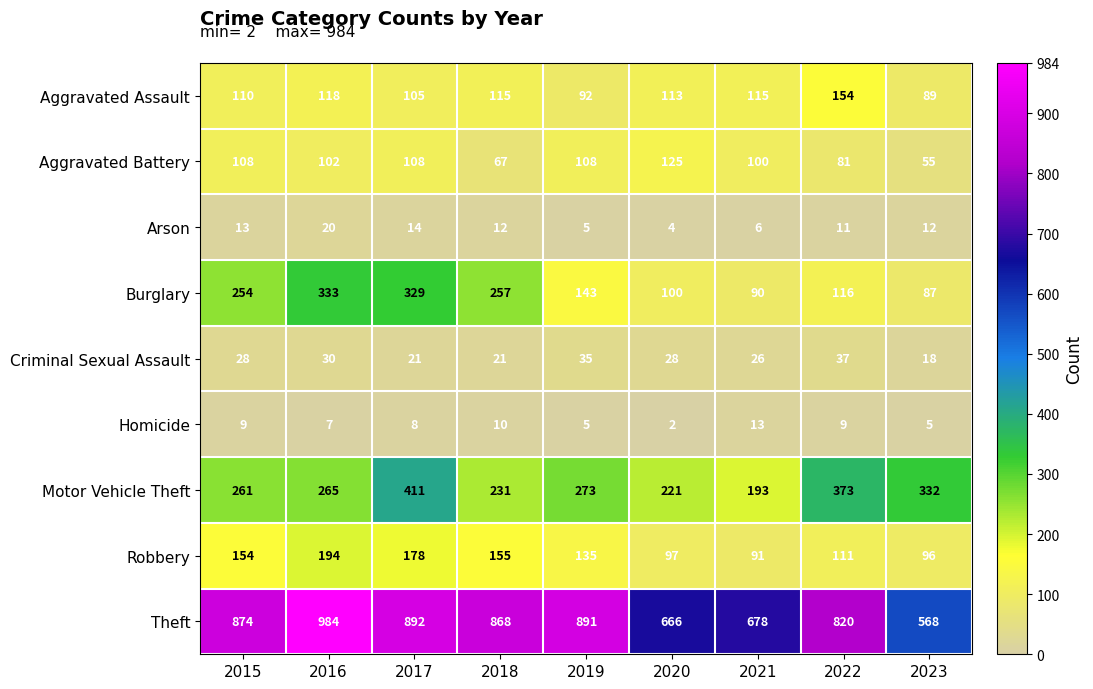

The value of Aggravated Assault at 2020 is 163. True or false?

False